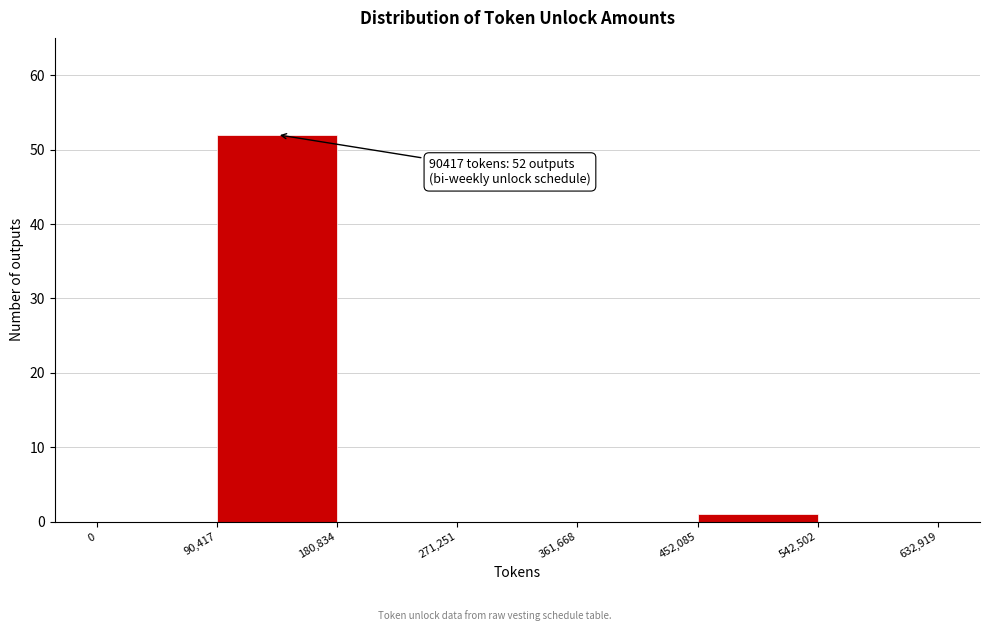

Which range on the x-axis has the tallest bar?

90,417 to 180,834